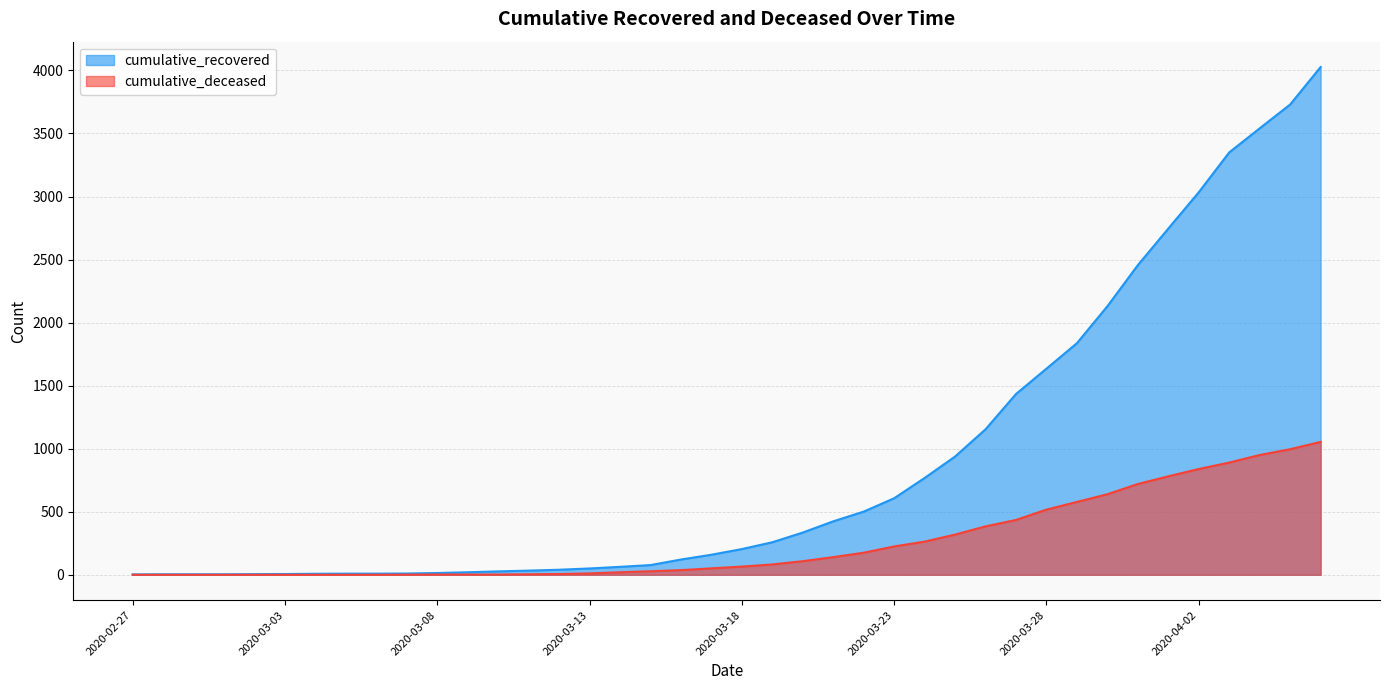

Reading left to right, what are all the values shown in this chart?

cumulative_recovered: 2020-02-27=3	2020-02-28=4	2020-02-29=4	2020-03-01=4	2020-03-02=5	2020-03-03=6	2020-03-04=8	2020-03-05=9	2020-03-06=9	2020-03-07=10	2020-03-08=14	2020-03-09=20	2020-03-10=27	2020-03-11=33	2020-03-12=40	2020-03-13=50	2020-03-14=63	2020-03-15=77	2020-03-16=121	2020-03-17=159	2020-03-18=204	2020-03-19=258	2020-03-20=335	2020-03-21=424	2020-03-22=501	2020-03-23=607	2020-03-24=768	2020-03-25=938	2020-03-26=1154	2020-03-27=1434	2020-03-28=1635	2020-03-29=1837	2020-03-30=2130	2020-03-31=2456	2020-04-01=2746	2020-04-02=3034	2020-04-03=3350	2020-04-04=3541	2020-04-05=3730	2020-04-06=4027
cumulative_deceased: 2020-02-27=0	2020-02-28=0	2020-02-29=0	2020-03-01=0	2020-03-02=0	2020-03-03=0	2020-03-04=0	2020-03-05=0	2020-03-06=0	2020-03-07=1	2020-03-08=2	2020-03-09=2	2020-03-10=2	2020-03-11=4	2020-03-12=6	2020-03-13=11	2020-03-14=20	2020-03-15=28	2020-03-16=37	2020-03-17=51	2020-03-18=65	2020-03-19=82	2020-03-20=108	2020-03-21=140	2020-03-22=175	2020-03-23=225	2020-03-24=263	2020-03-25=319	2020-03-26=384	2020-03-27=435	2020-03-28=517	2020-03-29=578	2020-03-30=639	2020-03-31=720	2020-04-01=781	2020-04-02=839	2020-04-03=890	2020-04-04=950	2020-04-05=996	2020-04-06=1054